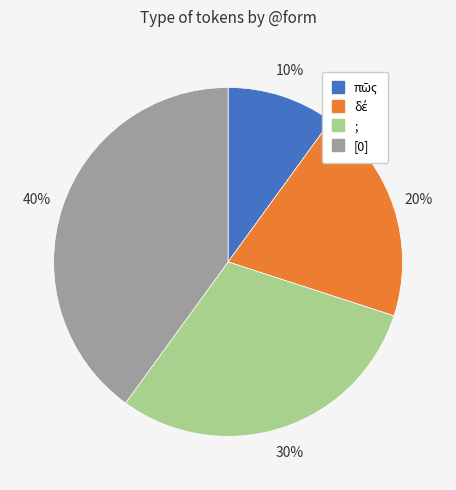

The [0] slice represents 54% of the pie. True or false?

False